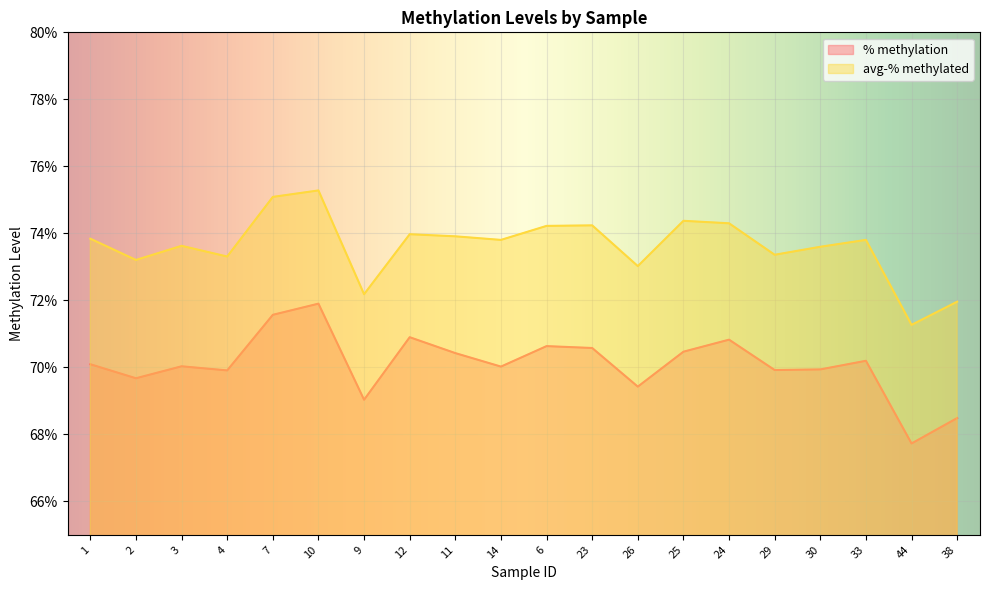

What is the value of the % methylation point at the 15th from the left?

0.7